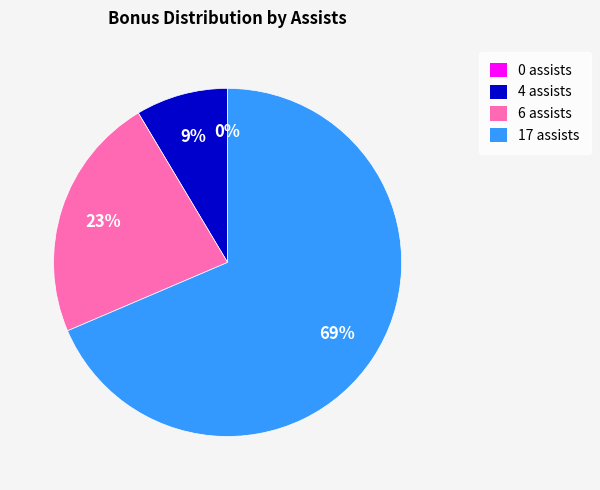

Which slice represents more than half of the pie?

17 assists